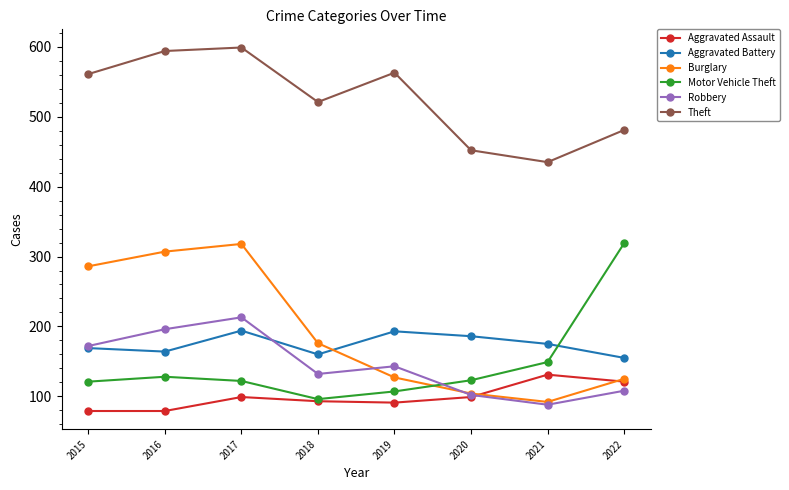

How many values in the Robbery series are below 143?

4